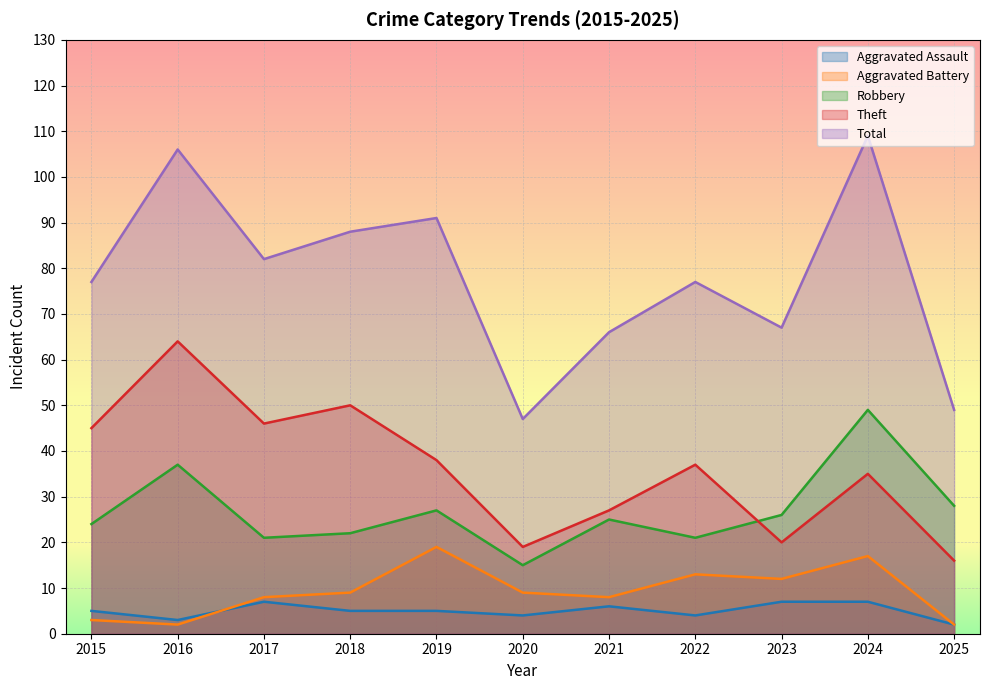

Reading left to right, transcribe all the data shown in this chart.

Aggravated Assault: 2015=5	2016=3	2017=7	2018=5	2019=5	2020=4	2021=6	2022=4	2023=7	2024=7	2025=2
Aggravated Battery: 2015=3	2016=2	2017=8	2018=9	2019=19	2020=9	2021=8	2022=13	2023=12	2024=17	2025=2
Robbery: 2015=24	2016=37	2017=21	2018=22	2019=27	2020=15	2021=25	2022=21	2023=26	2024=49	2025=28
Theft: 2015=45	2016=64	2017=46	2018=50	2019=38	2020=19	2021=27	2022=37	2023=20	2024=35	2025=16
Total: 2015=77	2016=106	2017=82	2018=88	2019=91	2020=47	2021=66	2022=77	2023=67	2024=109	2025=49